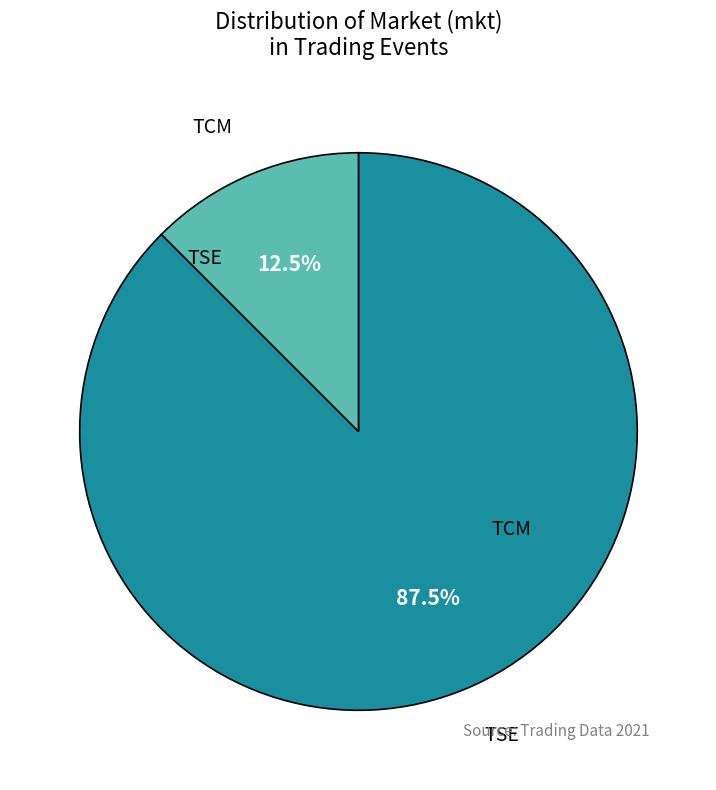

Which category has the biggest portion of the pie?

TSE